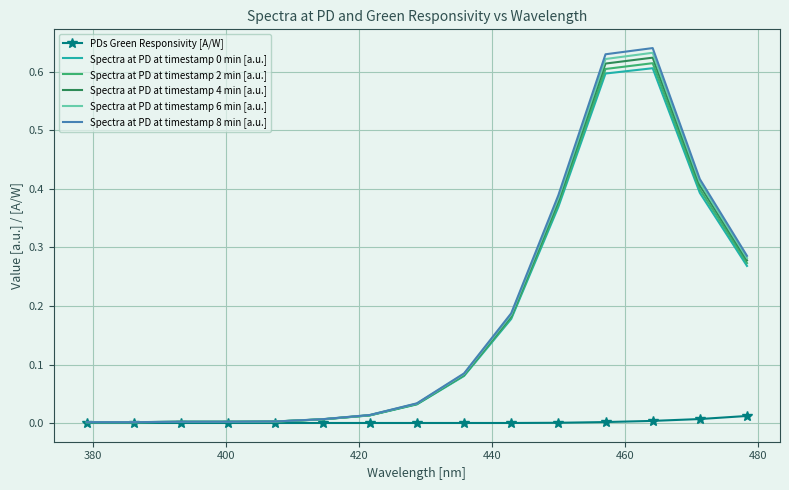

Which series has the largest range (max minus min)?

Spectra at PD at timestamp 8 min [a.u.]